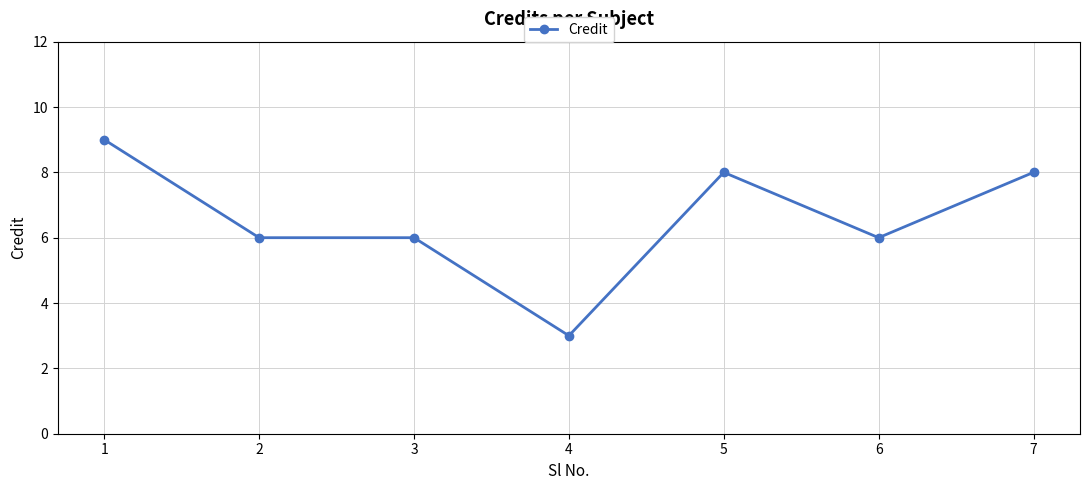

Which has a higher value, 7 or 3?

7